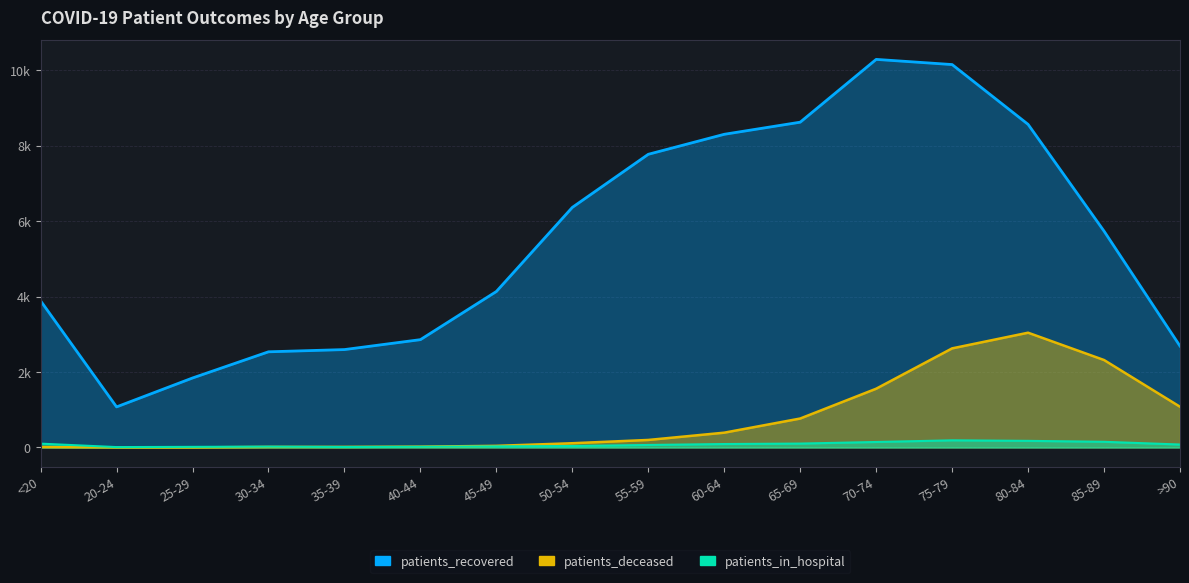

Is the value of patients_recovered at 50-54 greater than the value of patients_in_hospital at 45-49?

Yes